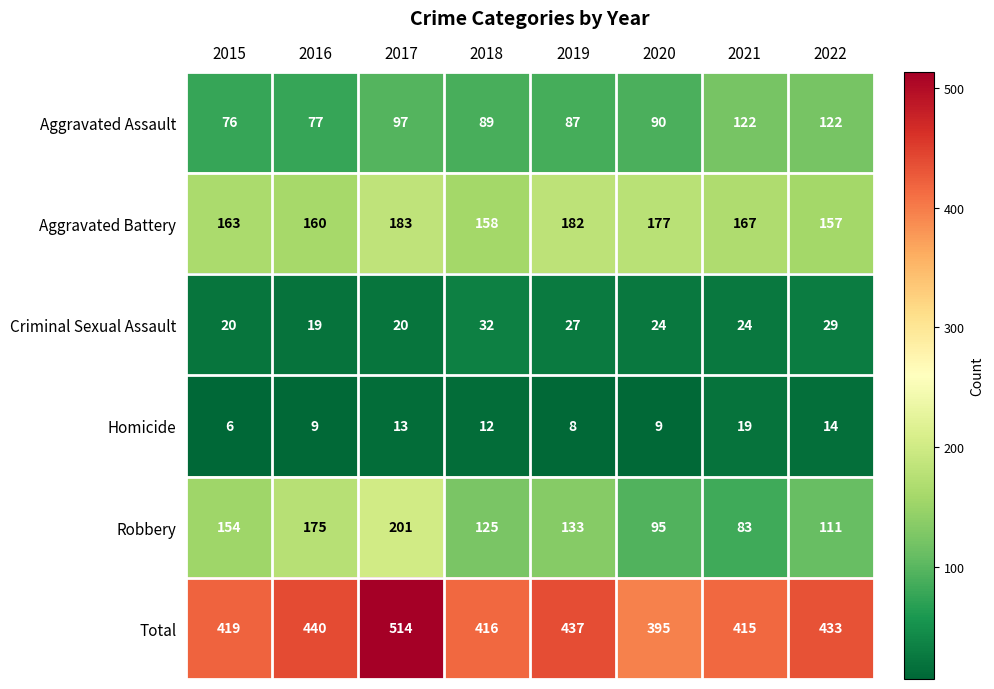

What is the sum of the Criminal Sexual Assault values at 2015 and 2016?

39